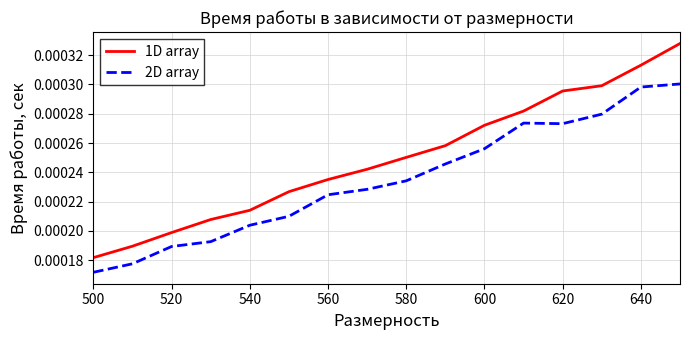

True or false: 1D array has more than 0 interior local peaks.

False